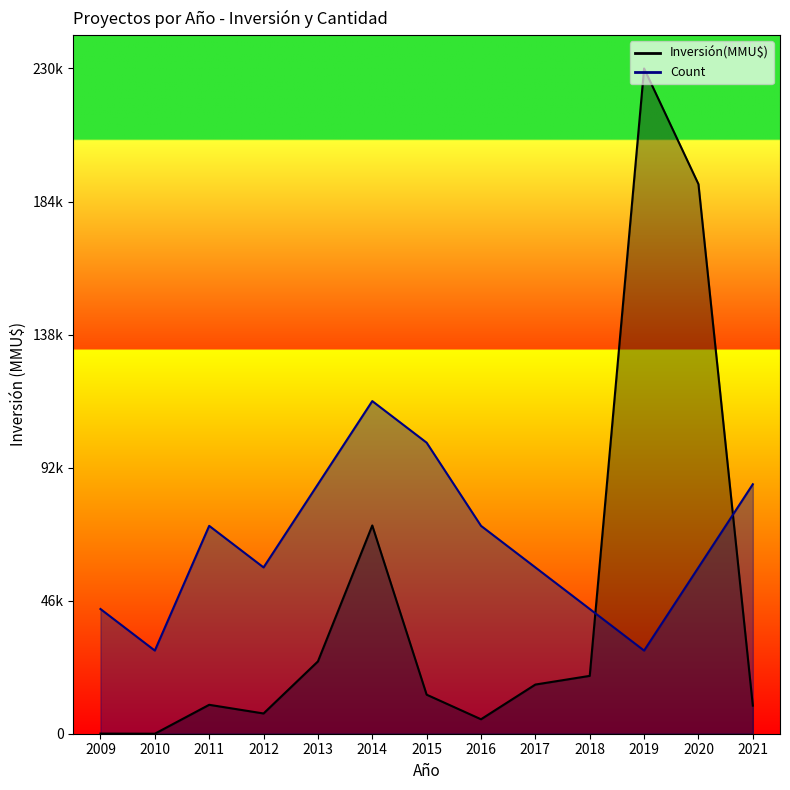

Reading left to right, list all the values displayed in this chart.

Count: 2009=43125	2010=28750	2011=71875	2012=57500	2013=86250	2014=115000	2015=100625	2016=71875	2017=57500	2018=43125	2019=28750	2020=57500	2021=86250
Inversión(MMU$): 2009=45	2010=0	2011=10000	2012=7000	2013=25000	2014=72000	2015=13500	2016=5000	2017=17000	2018=20000	2019=230000	2020=190000	2021=9720